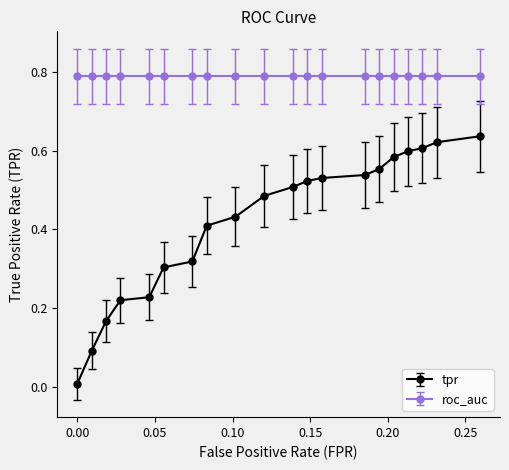

True or false: roc_auc and tpr cross at least once.

False